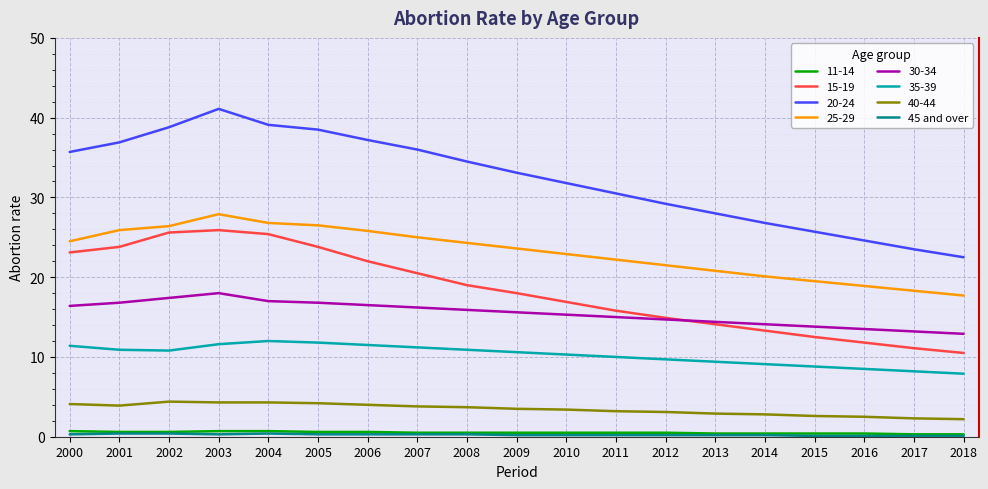

True or false: 25-29 and 30-34 cross at least once.

False